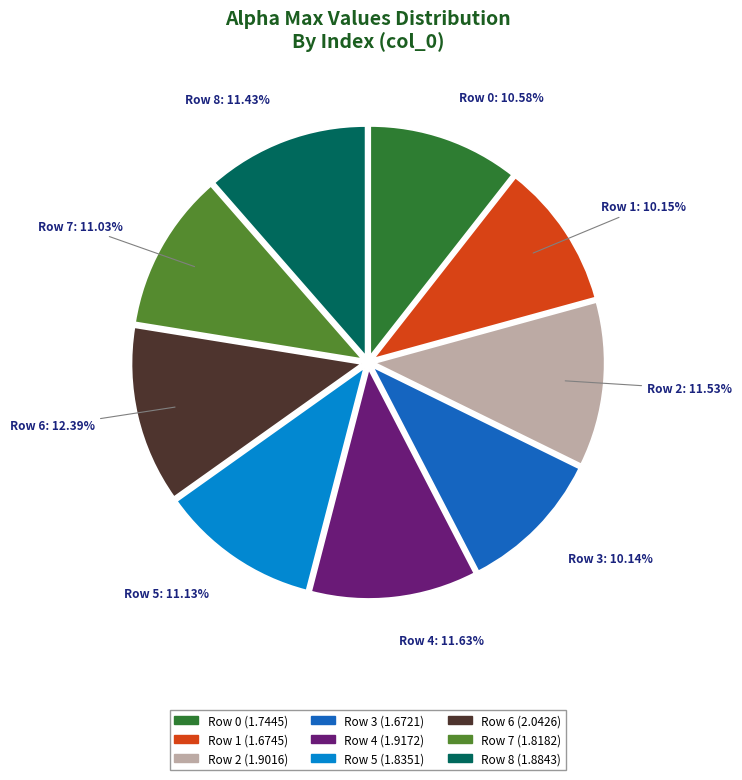

Count the number of slices in the pie.

9